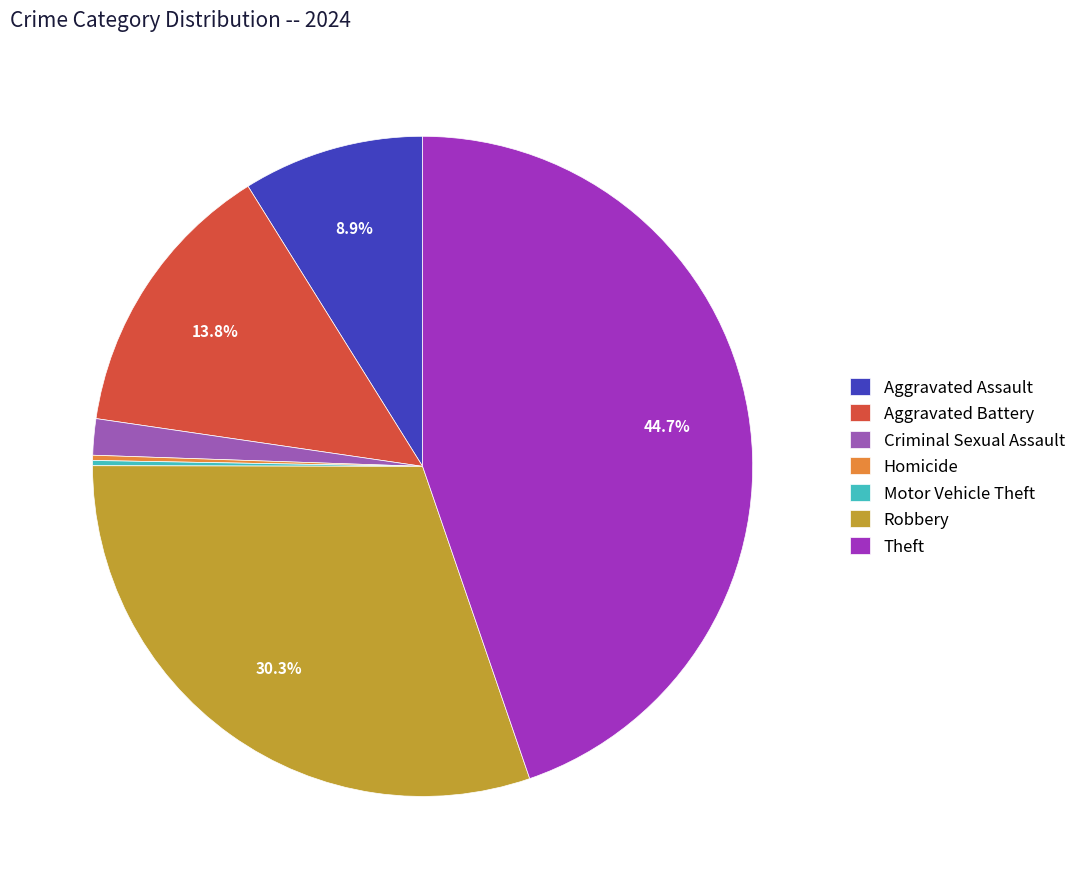

To the nearest percent, what portion does Aggravated Battery represent?

14%